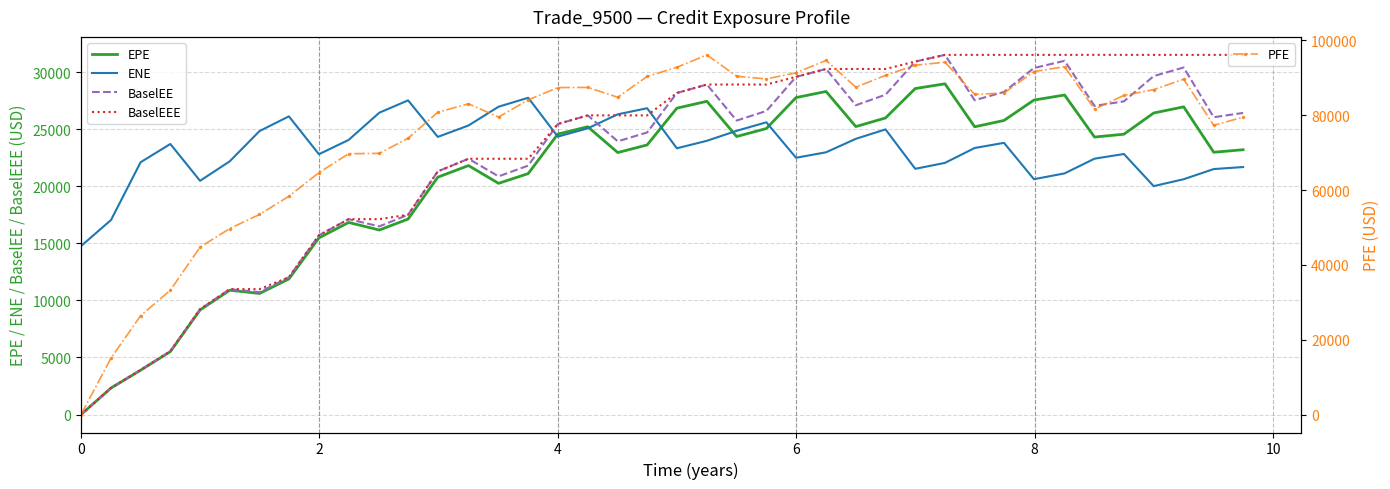

Reading left to right, transcribe all the data shown in this chart.

EPE: 0.0	2319.8	3883.9	5511.7	9159.9	10888.6	10603.8	11873.5	15471.0	16823.6	16160.3	17121.9	20788.1	21806.3	20249.4	21101.5	24562.7	25207.5	22946.5	23613.2	26833.7	27434.2	24350.0	25048.3	27761.0	28295.3	25222.0	25976.0	28553.2	28967.3	25204.1	25756.7	27544.4	27985.2	24303.3	24553.5	26408.7	26951.8	22973.0	23195.0
ENE: 14756.8	17035.2	22099.5	23697.2	20470.8	22181.0	24827.1	26117.4	22799.0	24054.1	26438.9	27517.2	24318.3	25318.1	26960.1	27745.0	24342.2	25068.3	26294.7	26828.3	23319.2	23976.9	24850.6	25597.2	22490.6	22970.4	24149.0	24974.5	21523.0	22041.5	23346.3	23796.3	20612.5	21120.6	22410.7	22819.4	20006.0	20609.6	21500.7	21677.5
BaselEE: 0.0	2323.6	3896.8	5539.4	9222.4	10983.2	10717.4	12024.7	15700.0	17112.6	16478.1	17498.6	21295.7	22402.6	20862.0	21800.8	25447.7	26201.2	23929.8	24704.5	28165.5	28903.4	25749.5	26586.7	29575.8	30268.1	27090.0	28013.0	30917.1	31502.4	27529.8	28255.2	30350.1	30981.6	27030.4	27432.8	29641.1	30398.7	26038.4	26416.5
BaselEEE: 0.0	2323.6	3896.8	5539.4	9222.4	10983.2	10983.2	12024.7	15700.0	17112.6	17112.6	17498.6	21295.7	22402.6	22402.6	22402.6	25447.7	26201.2	26201.2	26201.2	28165.5	28903.4	28903.4	28903.4	29575.8	30268.1	30268.1	30268.1	30917.1	31502.4	31502.4	31502.4	31502.4	31502.4	31502.4	31502.4	31502.4	31502.4	31502.4	31502.4
PFE: 0.0	15067.3	26429.9	33214.9	44731.6	49703.0	53468.6	58325.1	64638.6	69706.9	69797.7	73850.9	80791.6	83049.1	79493.2	84083.5	87383.3	87416.4	84788.5	90350.2	92796.1	96121.5	90418.2	89691.6	91332.4	94641.0	87484.6	90640.7	93360.6	94157.0	85567.2	85930.2	91656.3	92951.3	81634.5	85304.4	86824.8	89624.6	77297.7	79463.7